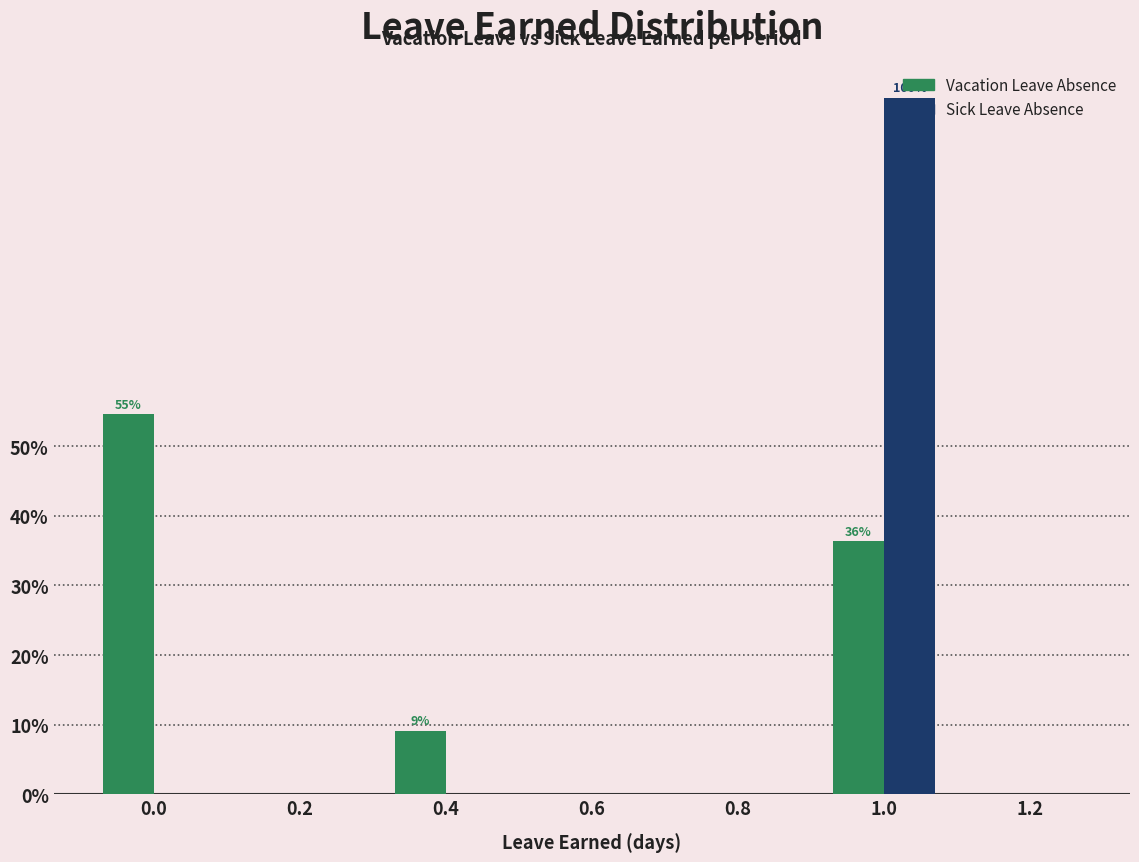

Reading left to right, list all the values displayed in this chart.

Vacation Leave Absence: 0.0=54.5	0.2=0.0	0.4=9.1	0.6=0.0	0.8=0.0	1.0=36.4	1.2=0.0
Sick Leave Absence: 0.0=0.0	0.2=0.0	0.4=0.0	0.6=0.0	0.8=0.0	1.0=100.0	1.2=0.0